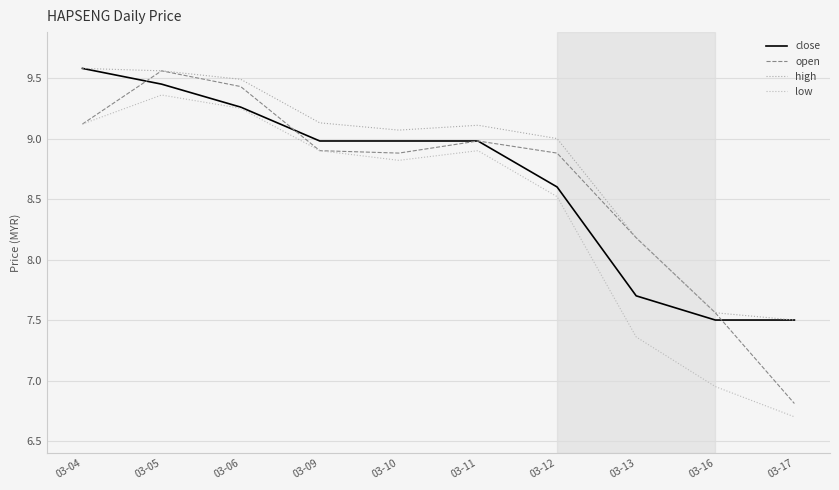

What is the total value across all series at 03-04?

37.4